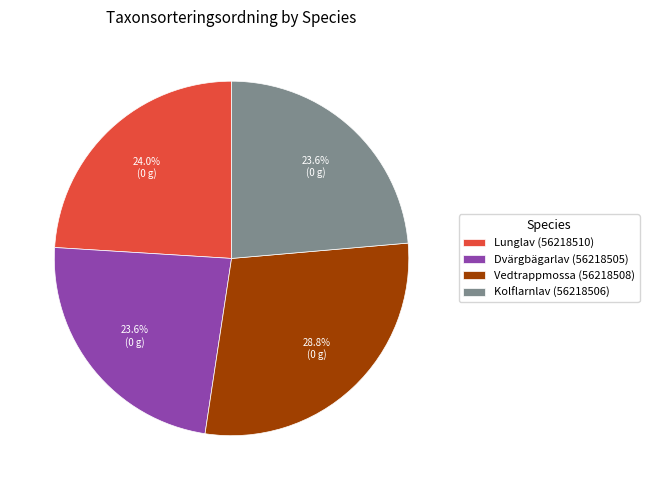

Approximately how many times larger is the value at Kolflarnlav (56218506) compared to Vedtrappmossa (56218508)?

0.8